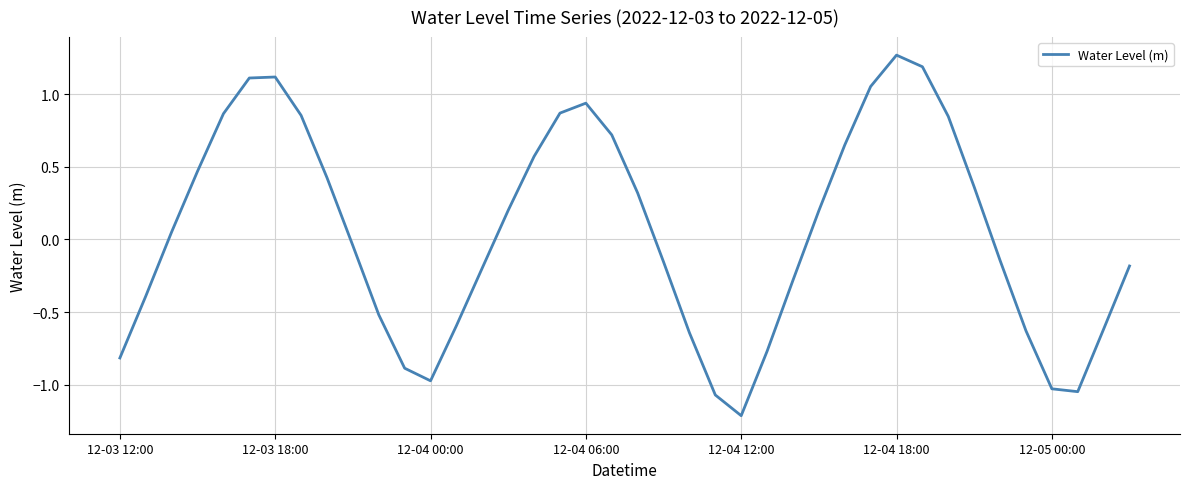

What is the difference between the maximum and minimum values?

2.5